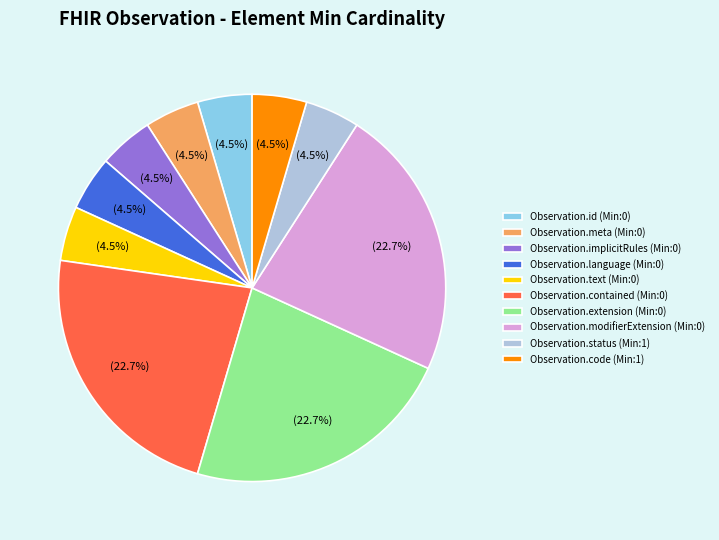

Is the sum of Observation.id (Min:0) and Observation.status (Min:1) greater than half?

No